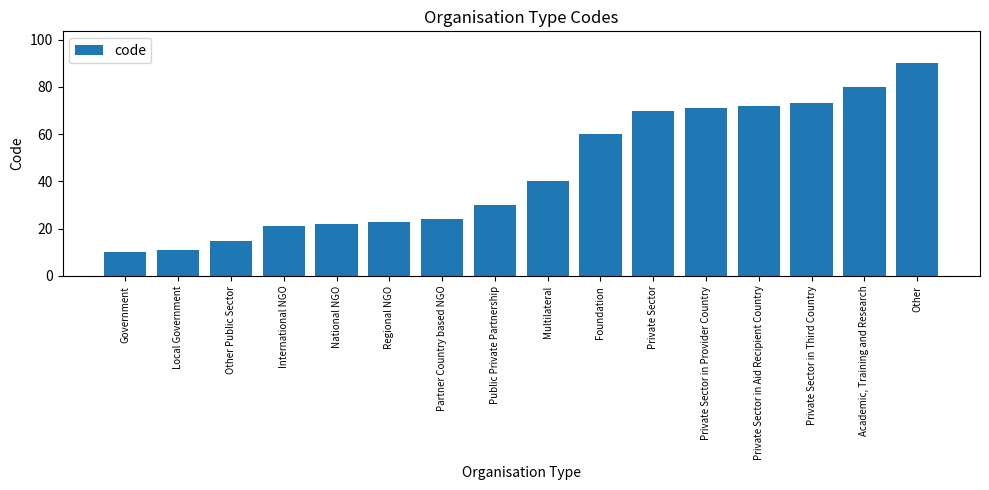

What is the greatest value displayed?

90